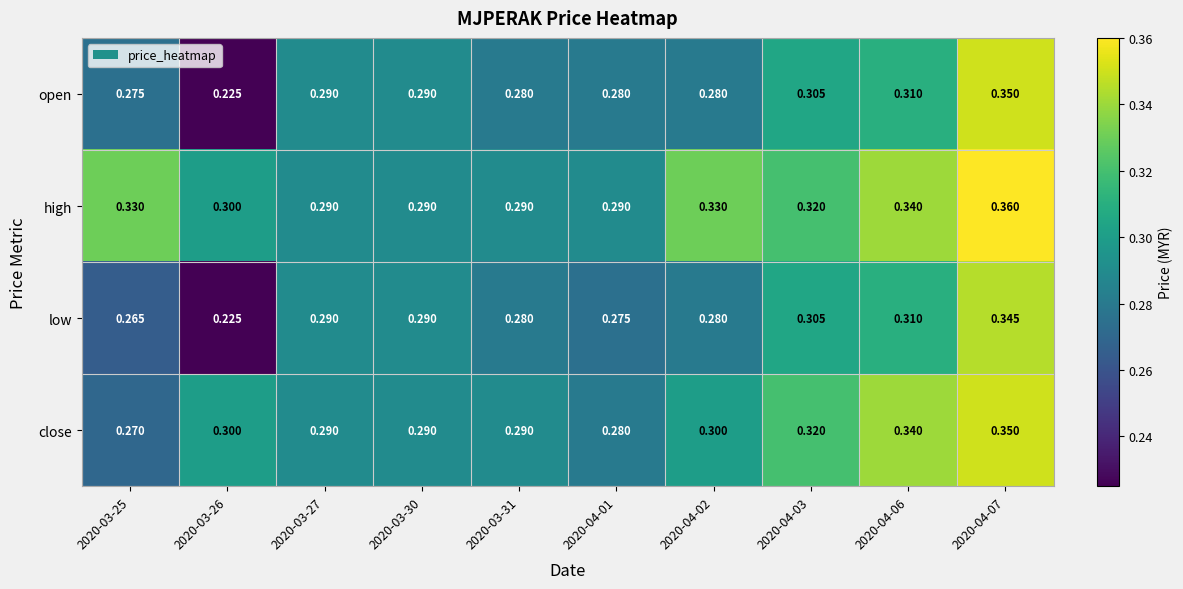

Which series changed the most between 2020-04-01 and 2020-04-06?

close